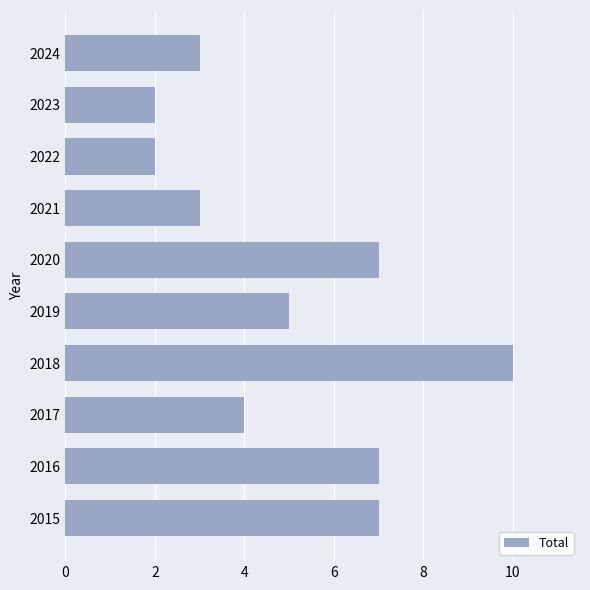

Reading top to bottom, what are all the values shown in this chart?

2024=3	2023=2	2022=2	2021=3	2020=7	2019=5	2018=10	2017=4	2016=7	2015=7